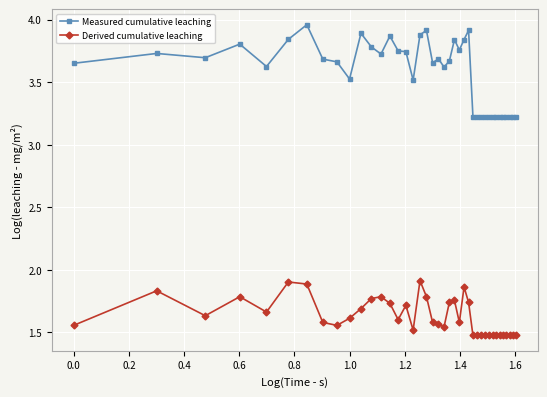

How many Derived cumulative leaching values are between 1 and 2?

40